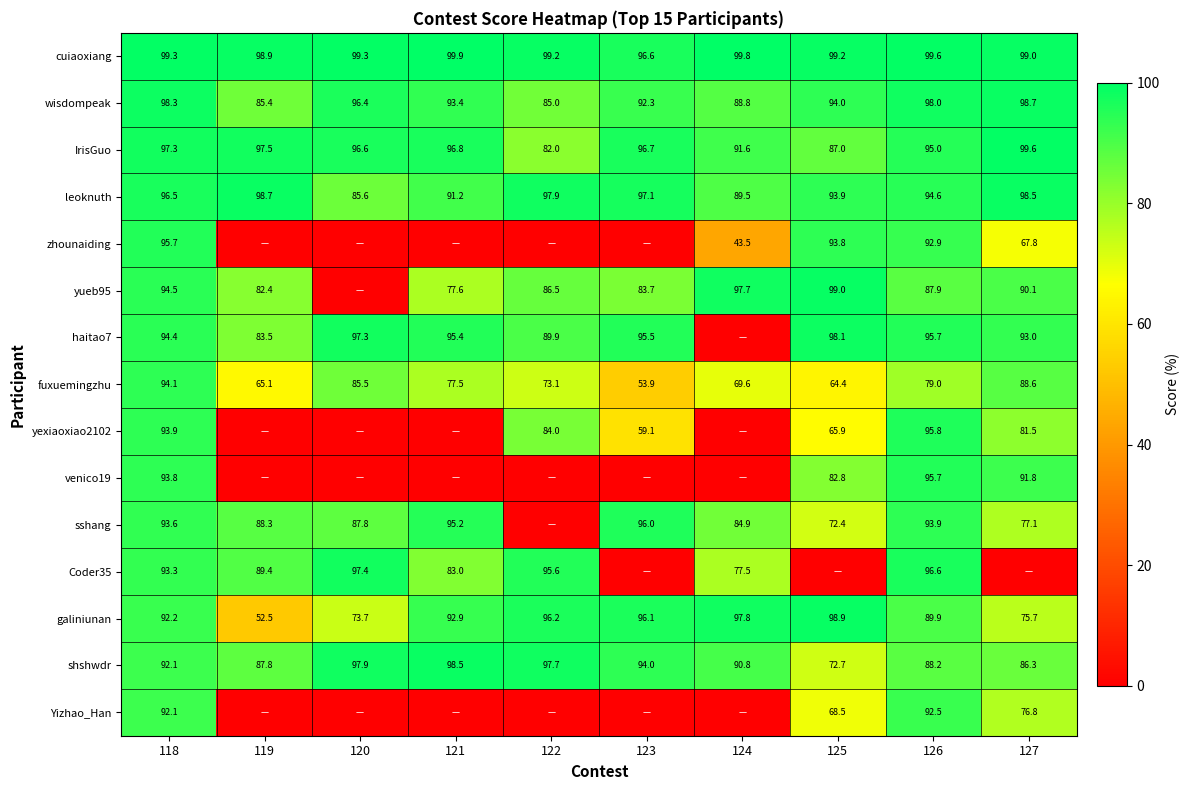

What is the greatest value displayed?

99.9